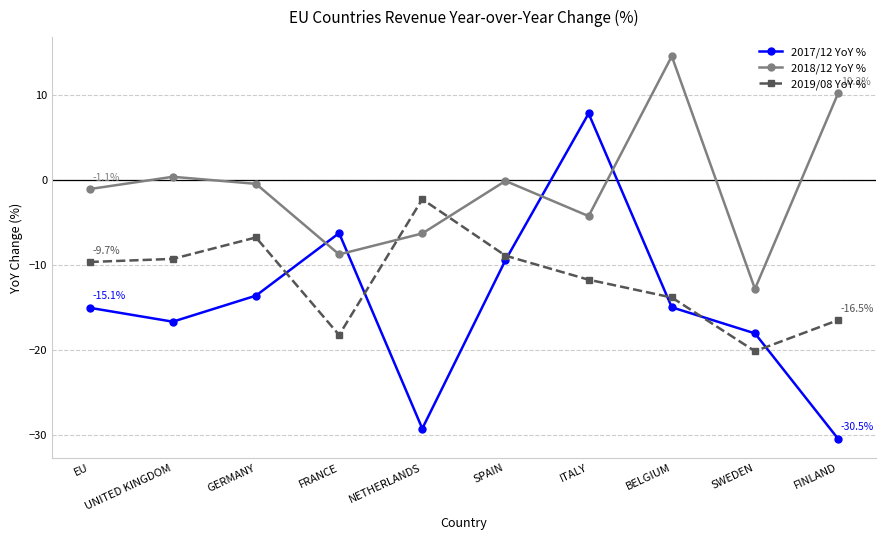

What is the total value across all series at FINLAND?

-36.8